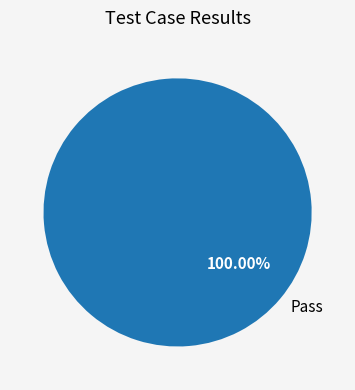

To the nearest percent, what percentage of the pie is Pass?

100%